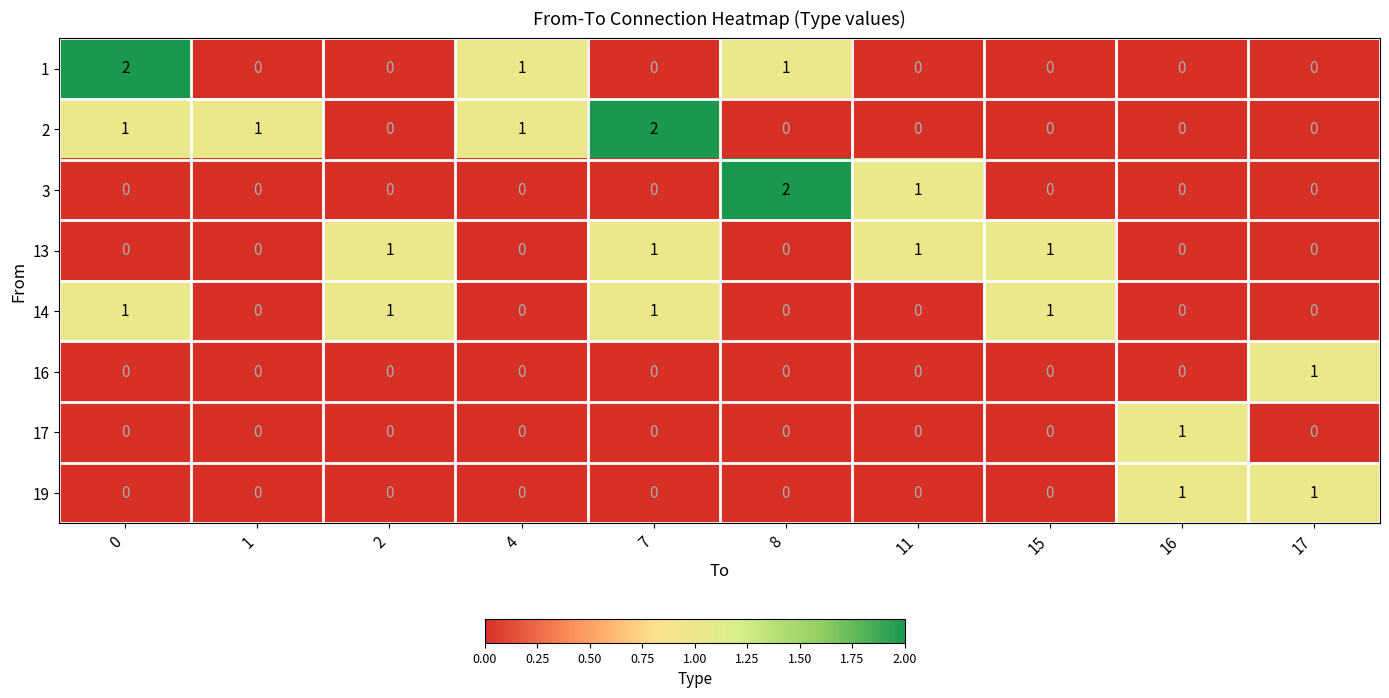

How many series are shown in this chart?

8